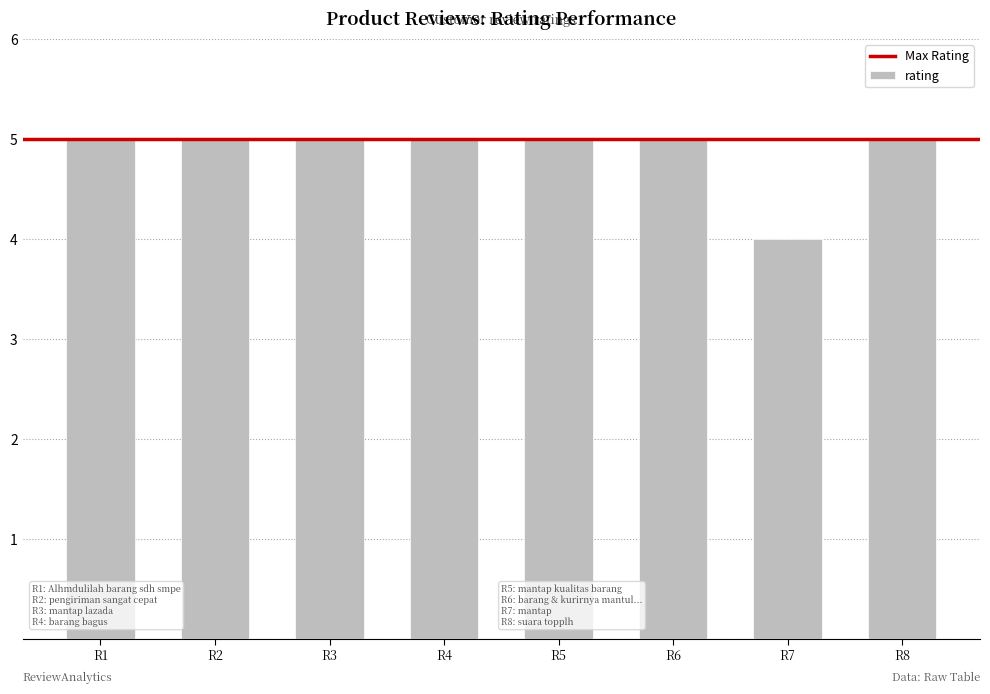

Between R1 and R7, which is larger?

R1